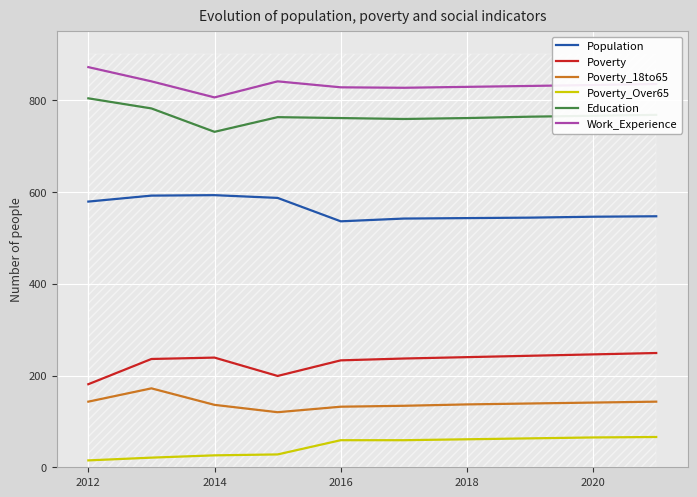

What is the difference between the maximum and minimum values in the Poverty_Over65 series?

51